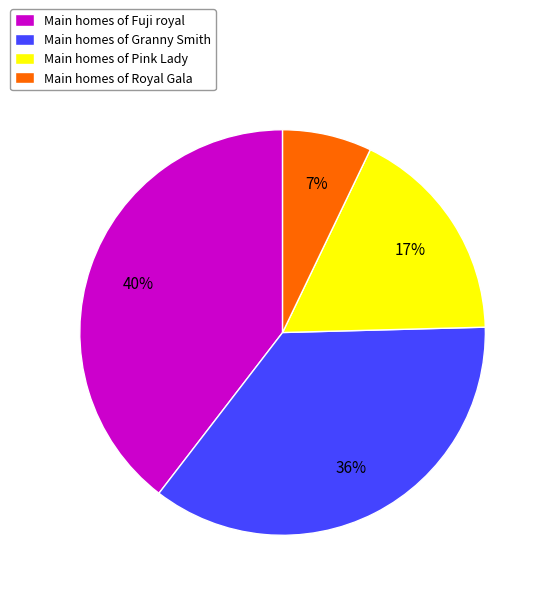

How many segments does this pie chart have?

4